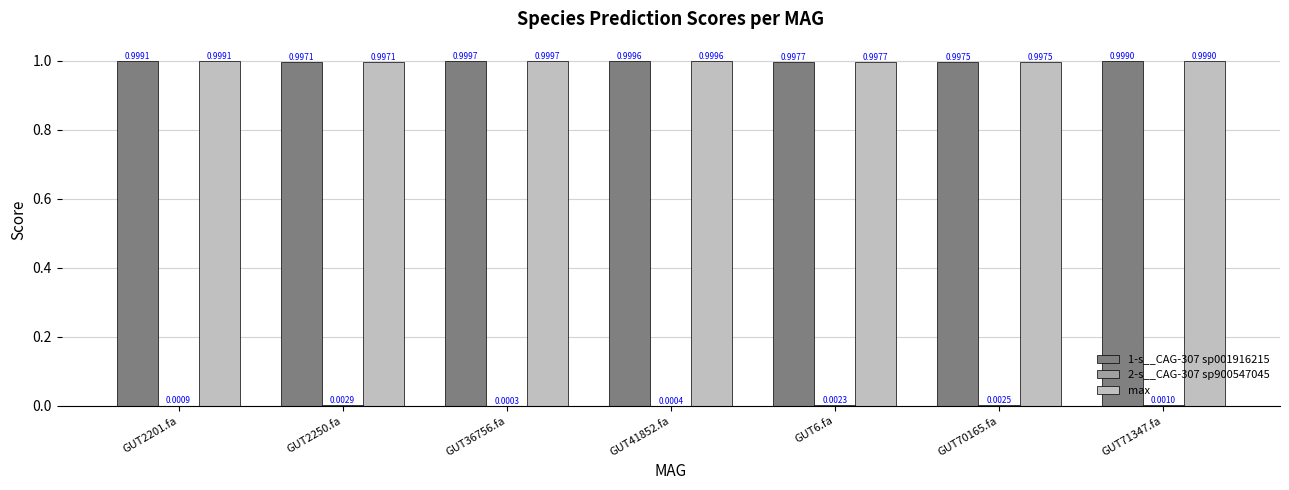

Is the value of 1-s__CAG-307 sp001916215 at GUT2201.fa greater than the value of max at GUT36756.fa?

No